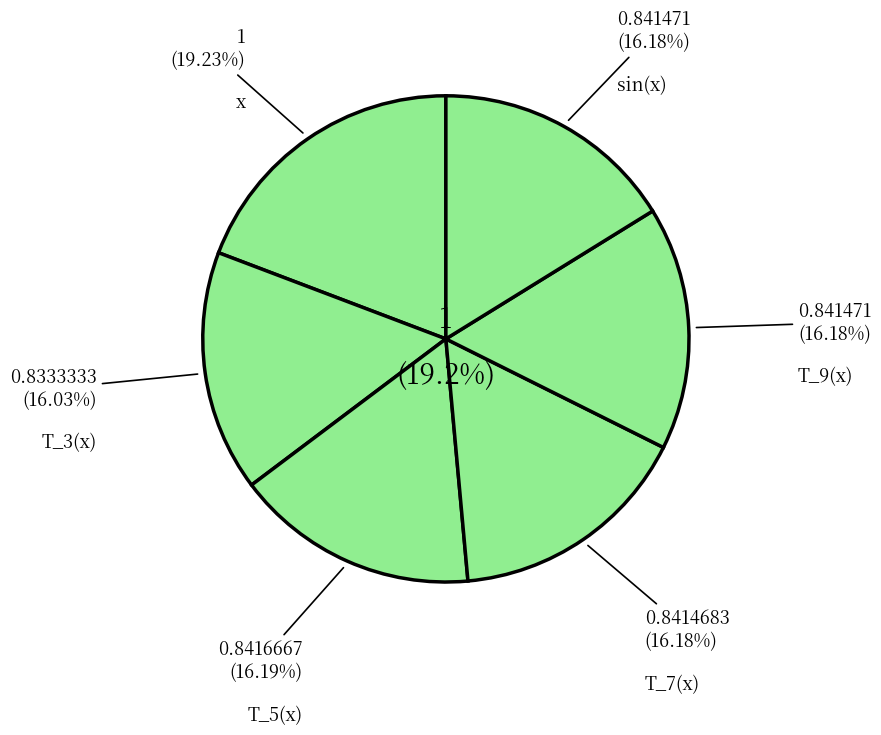

Count the number of slices in the pie.

6